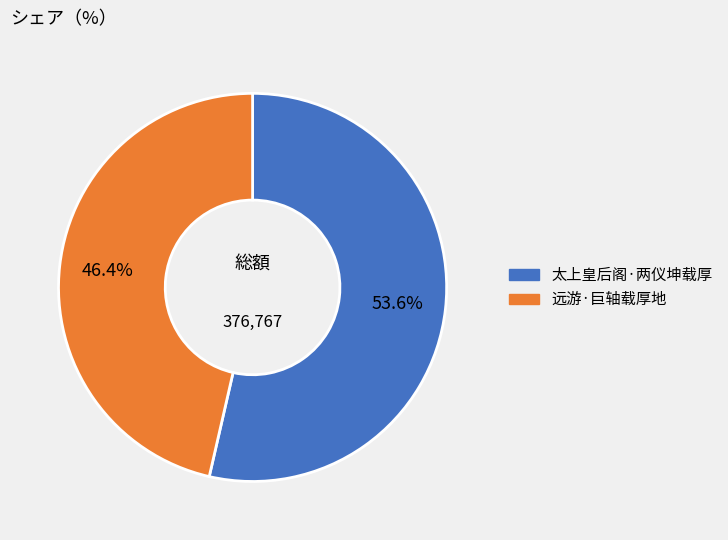

How many slices are in this pie chart?

2